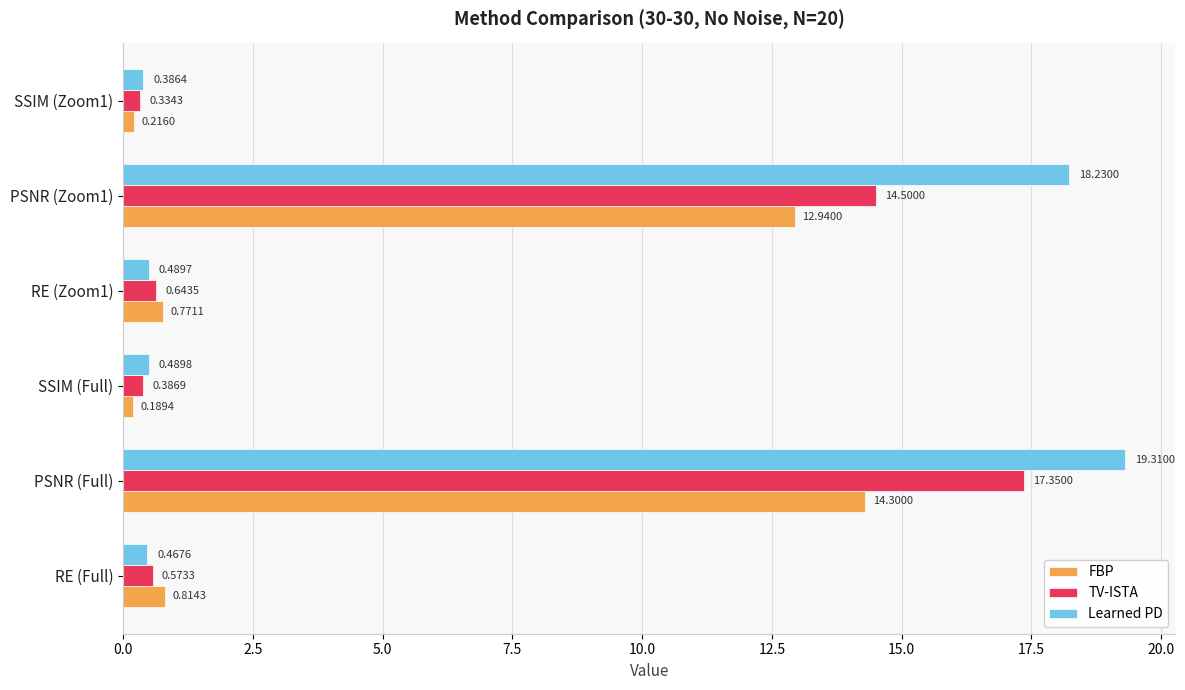

Is the value of TV-ISTA at RE (Full) greater than the value of Learned PD at SSIM (Zoom1)?

Yes